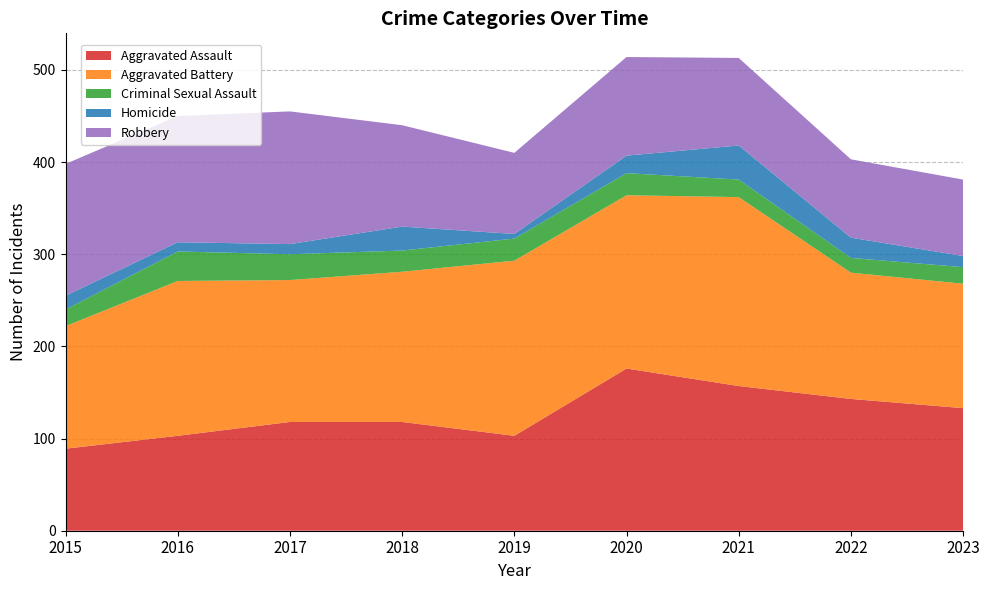

Reading left to right, transcribe all the data shown in this chart.

Aggravated Assault: 89	103	118	118	103	176	157	143	133
Aggravated Battery: 133	168	154	163	190	188	205	137	135
Criminal Sexual Assault: 18	32	28	23	24	24	19	16	18
Homicide: 15	10	11	26	5	19	37	22	12
Robbery: 143	137	144	110	88	107	95	85	83